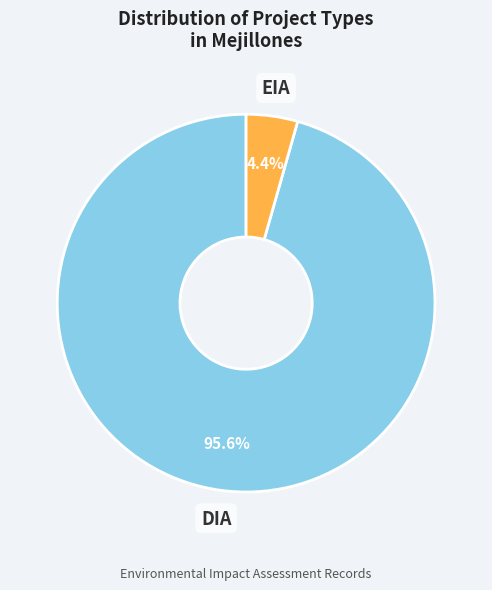

Does any single category account for the majority?

Yes